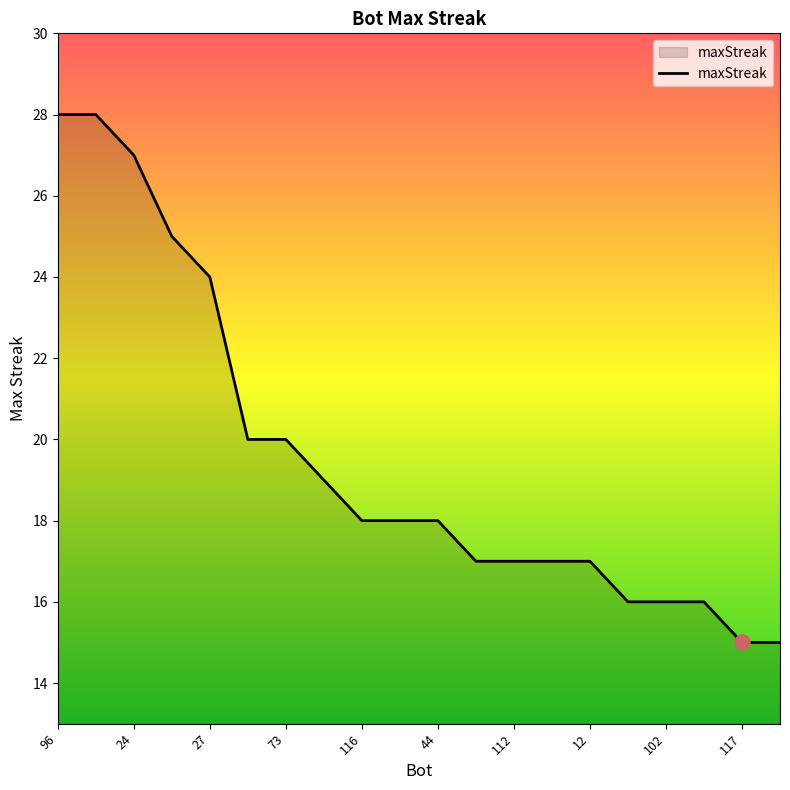

What is the smallest value displayed?

15